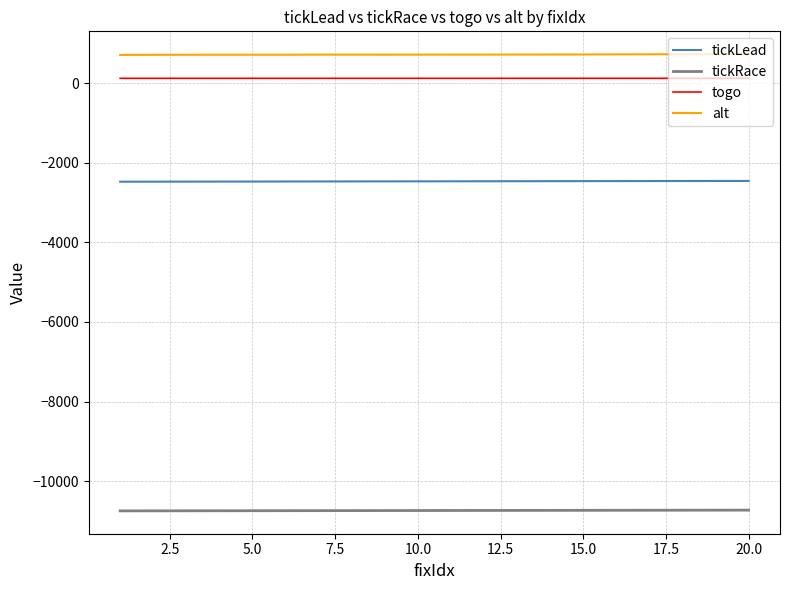

True or false: alt and togo cross at least once.

False